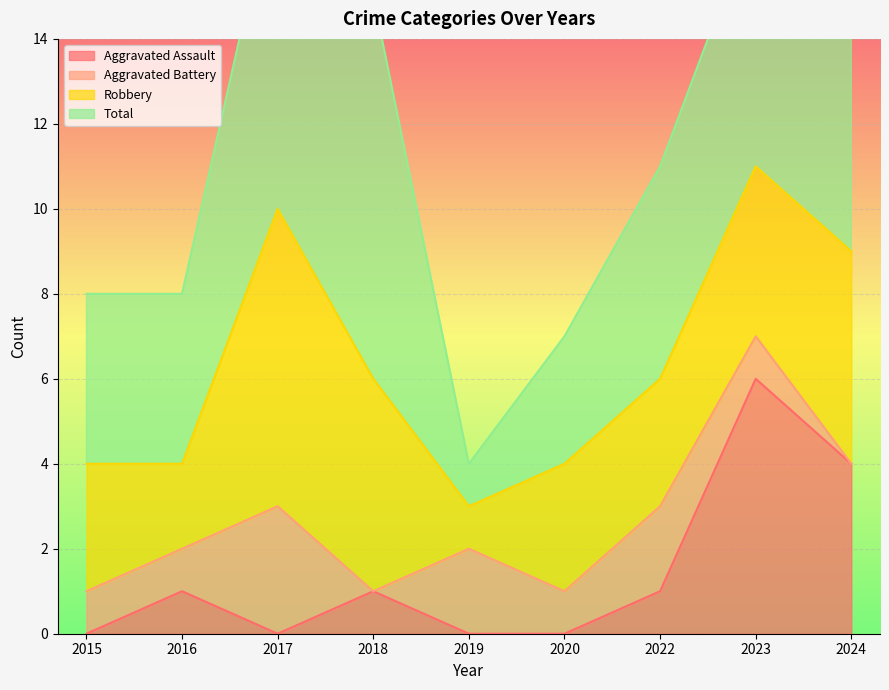

At which label is Aggravated Assault closest to 3?

2024